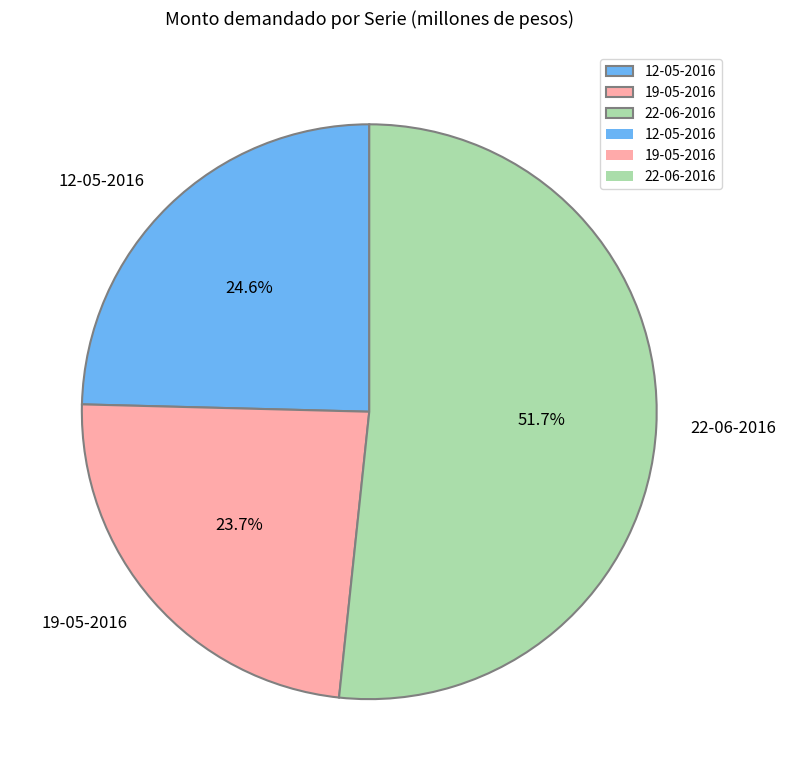

How many segments does this pie chart have?

3